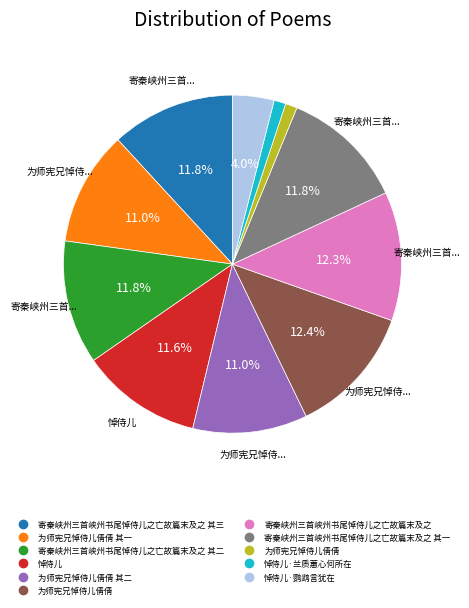

Does any single category account for the majority?

No